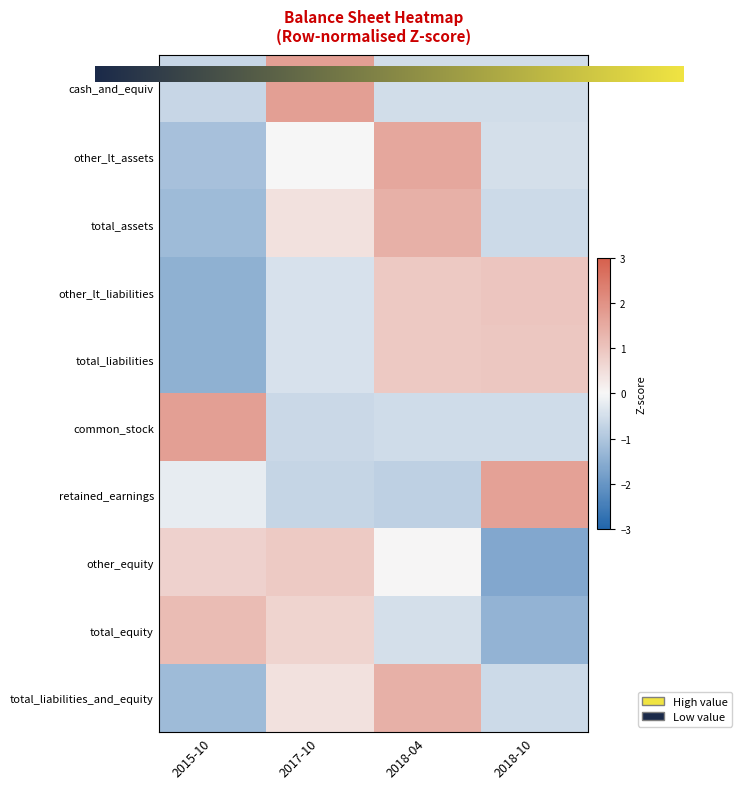

Where is retained_earnings nearest to the value 0?

2015-10